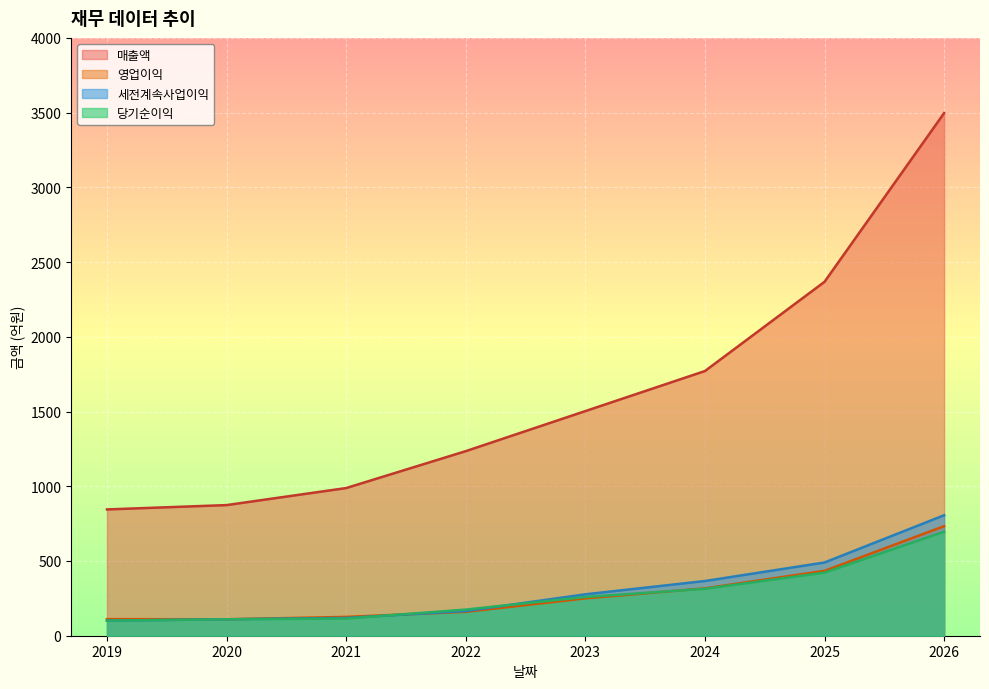

The value of 당기순이익 at 2025 is 422. True or false?

True